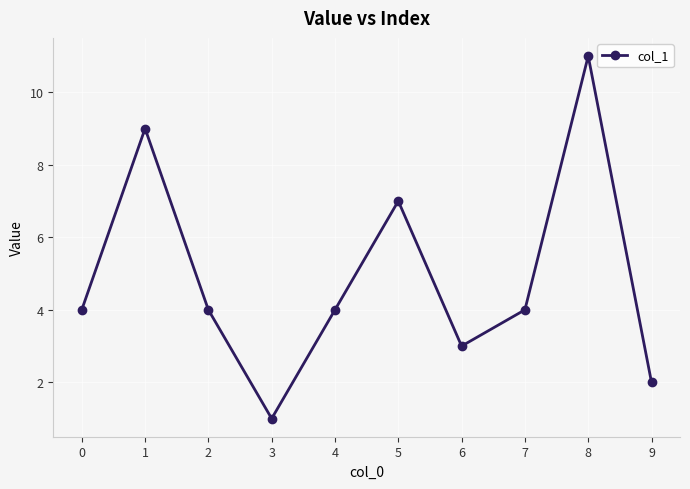

What is the greatest value displayed?

11